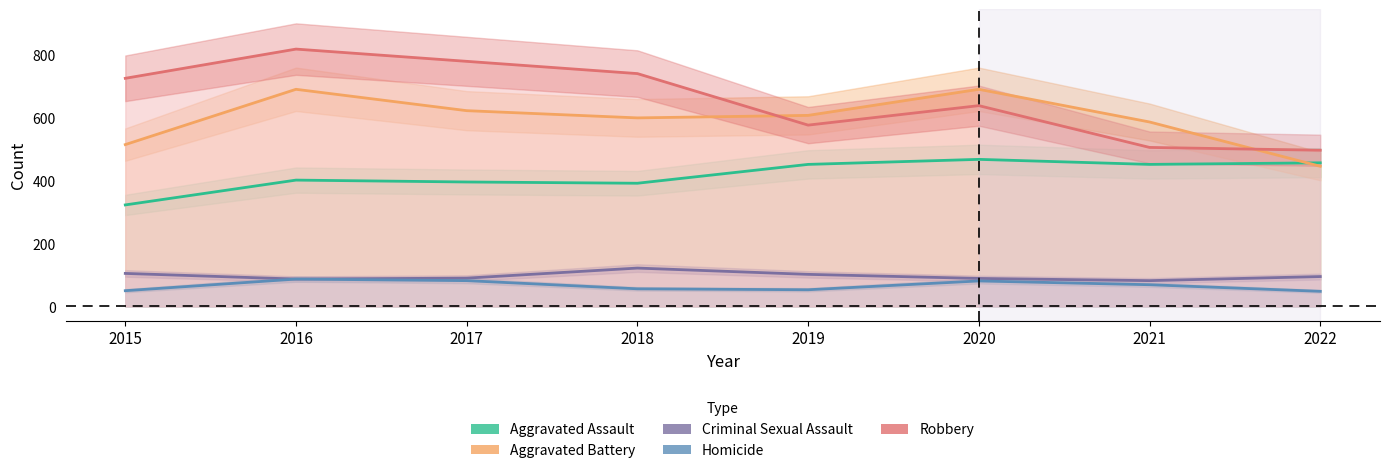

Which label corresponds to the smallest value in the chart?

2022